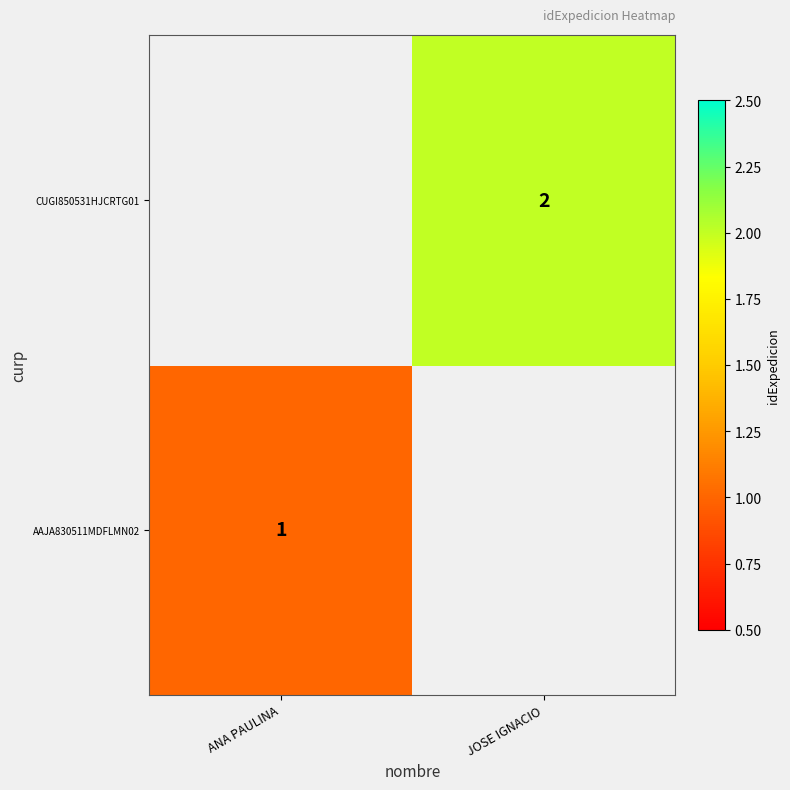

The AAJA830511MDFLMN02 series shows 0 at ANA PAULINA. True or false?

False